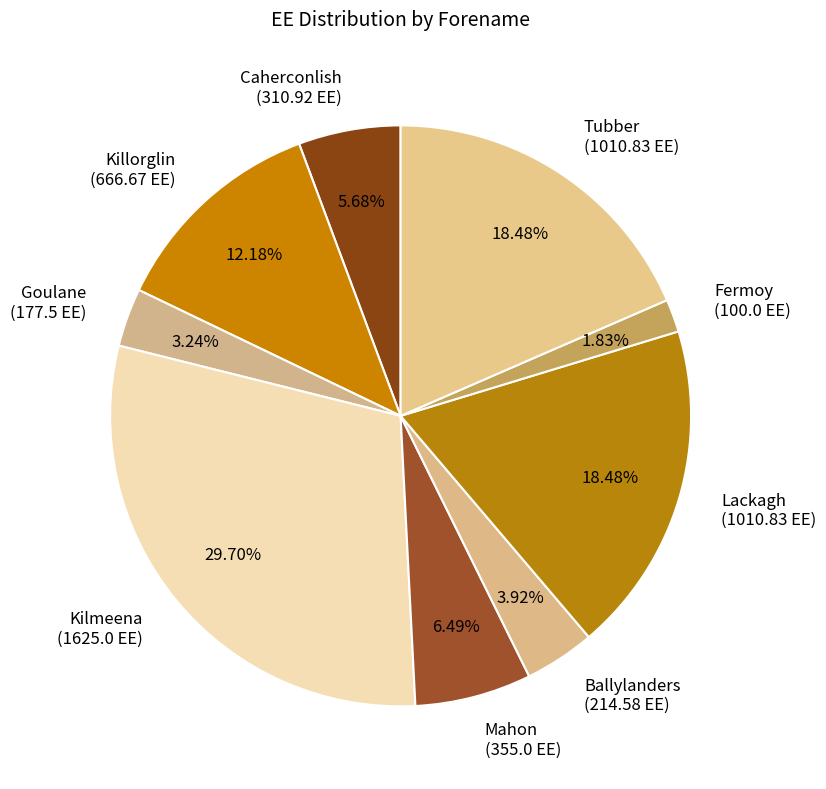

Between Fermoy (100.0 EE) and Goulane (177.5 EE), which is larger?

Goulane (177.5 EE)